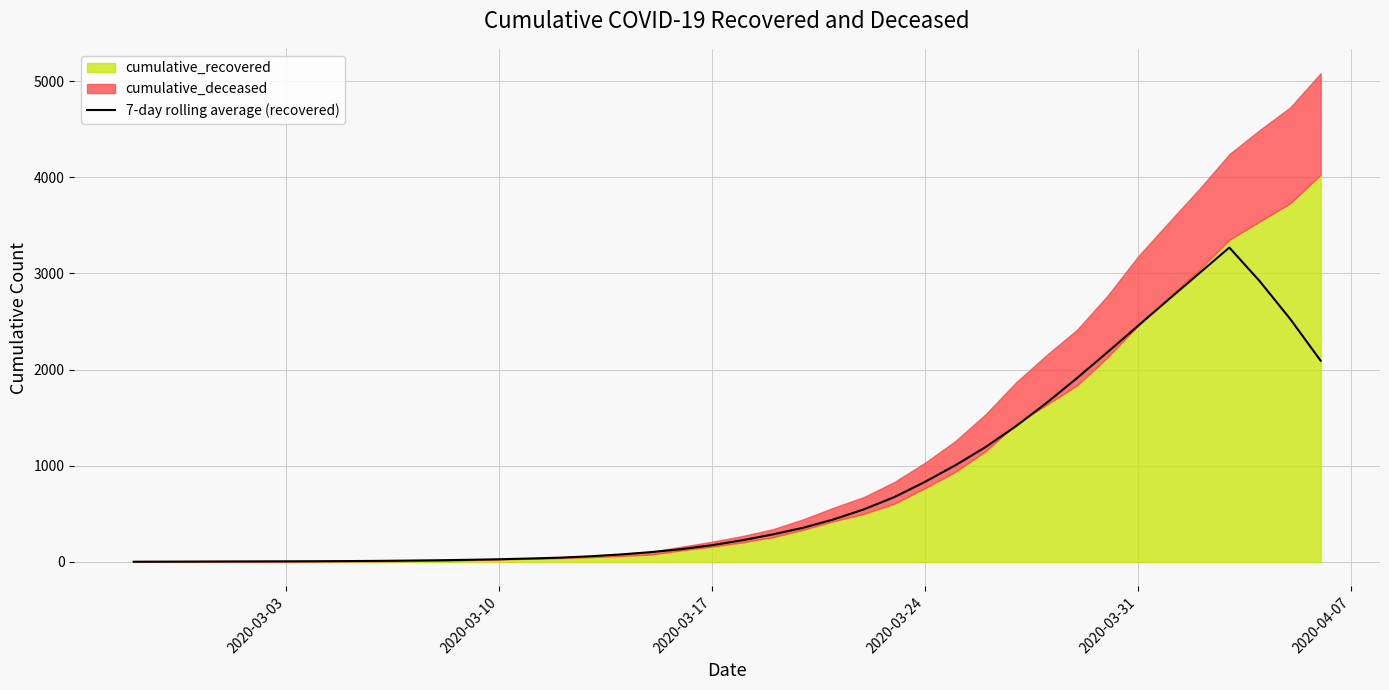

Does the chart have visible grid lines?

Yes